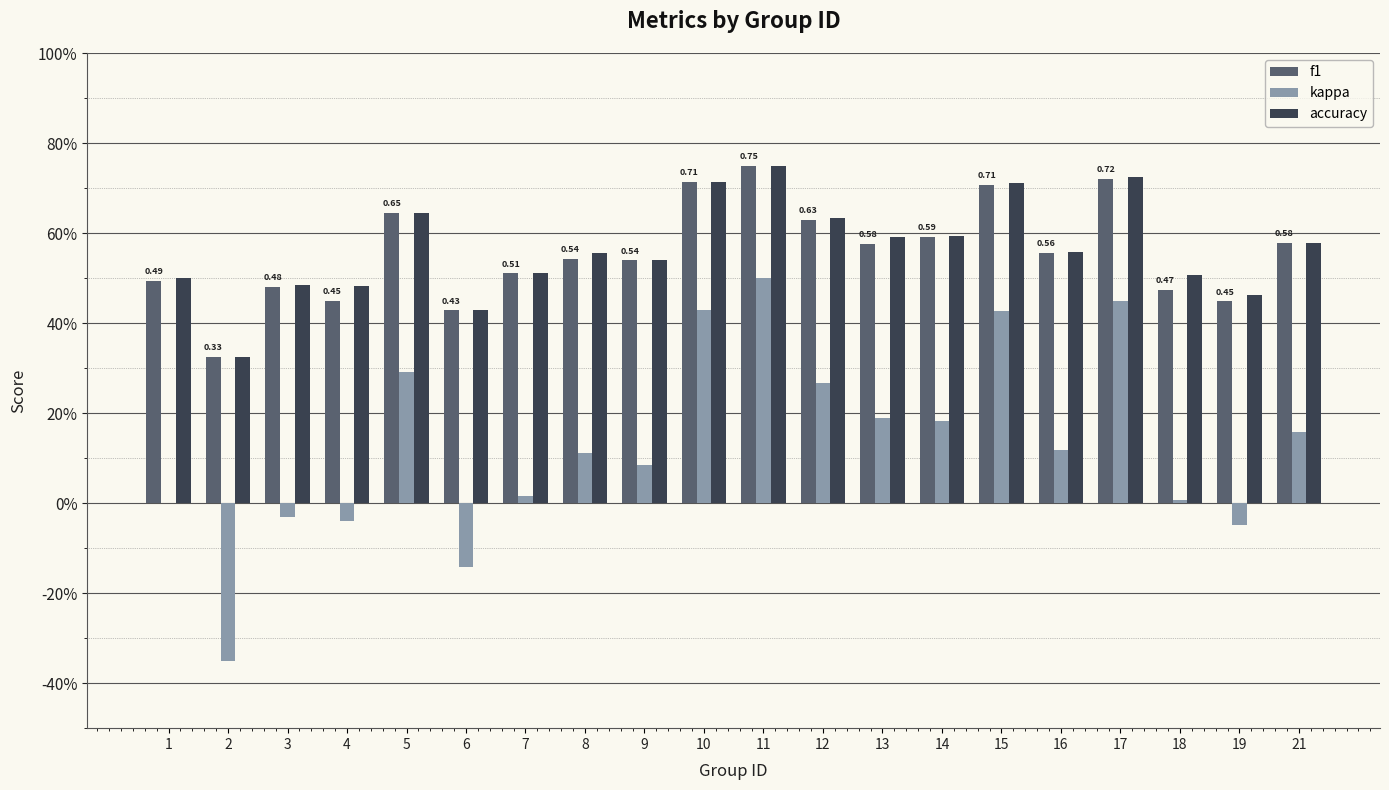

What is the average value of the f1 series?

0.6